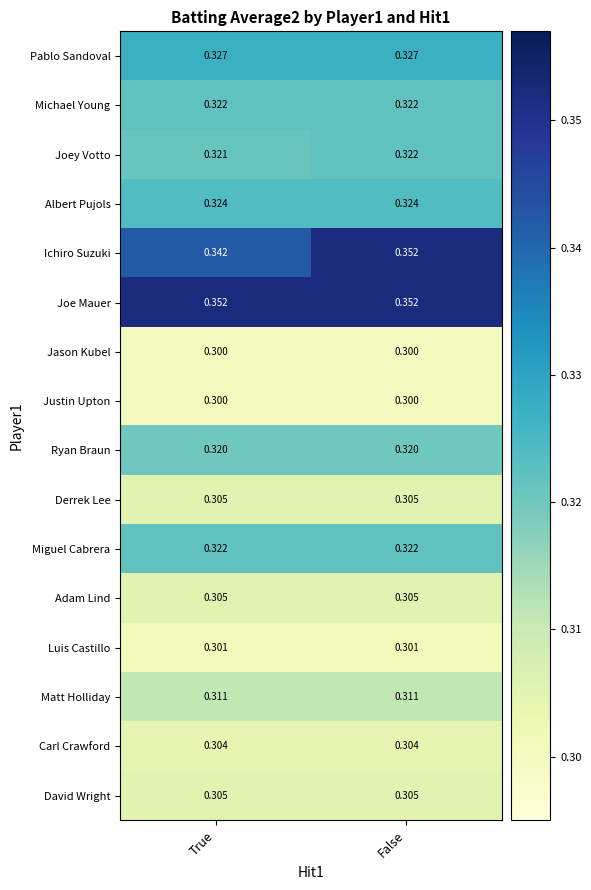

What is the spread (max minus min) of values at True?

0.1